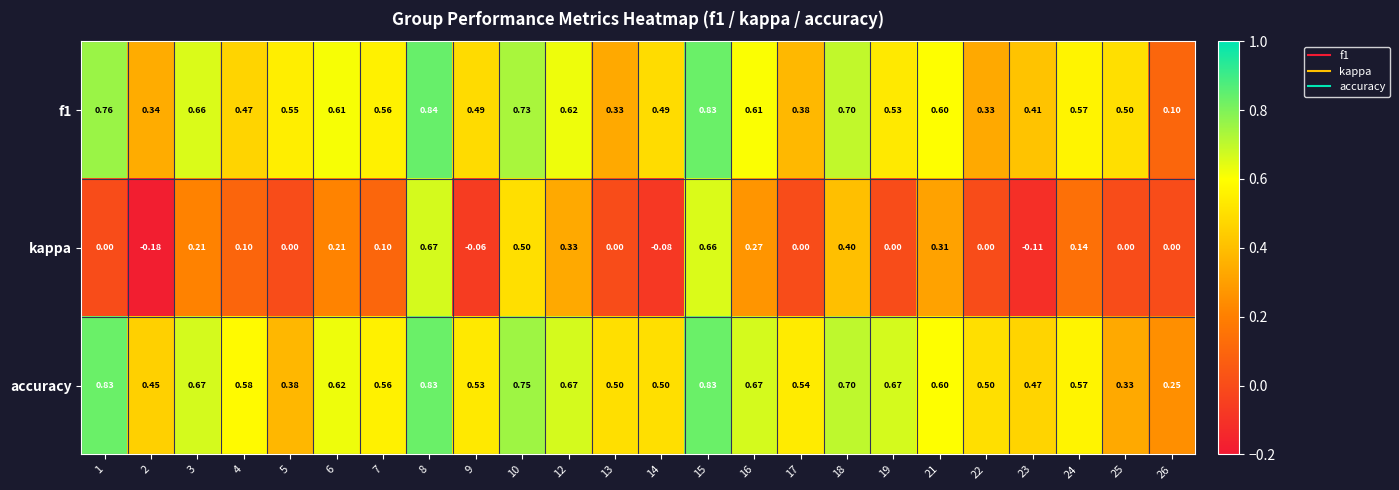

Is the value of f1 at 8 greater than the value of kappa at 16?

Yes